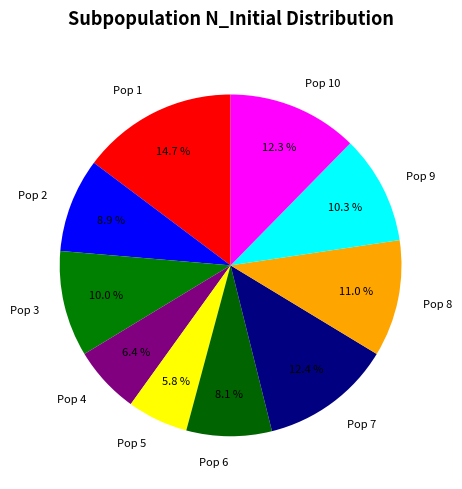

To the nearest percent, what is the difference between the largest and smallest slice percentages?

9%